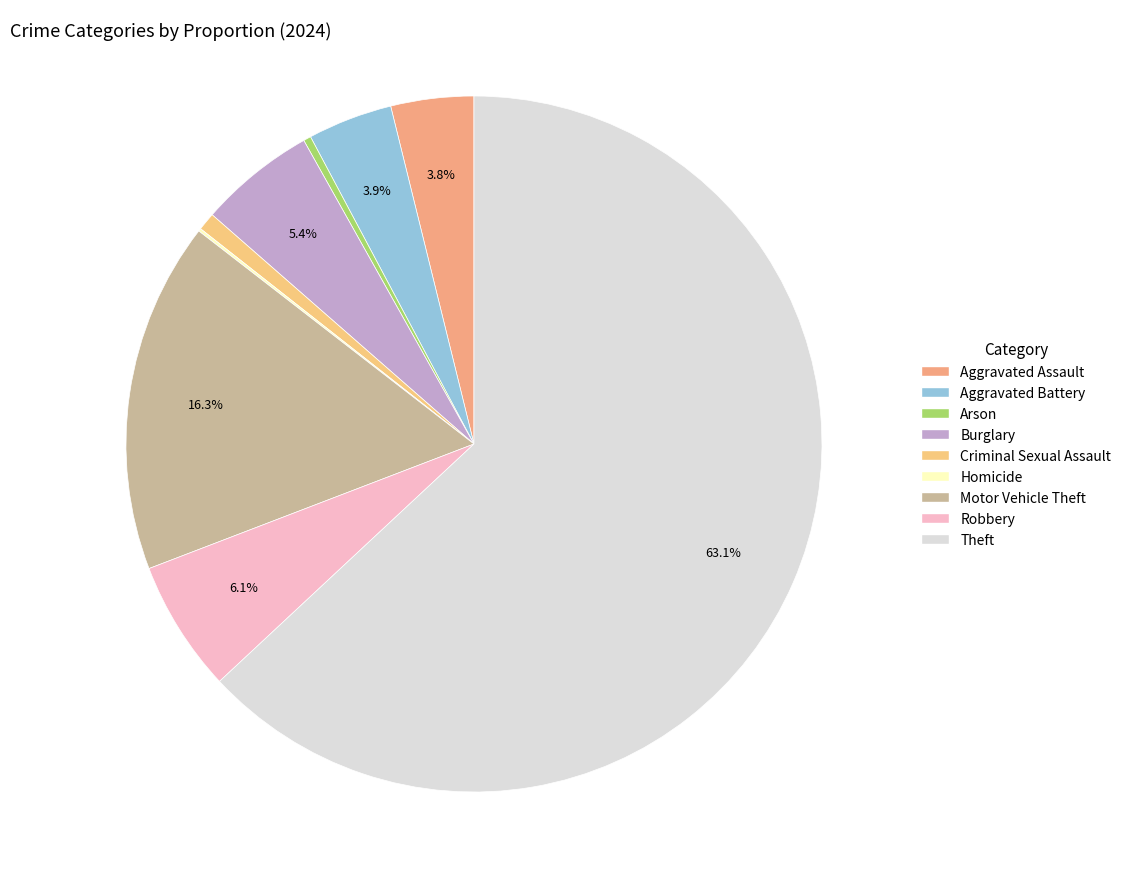

Which slice is the smallest?

Homicide